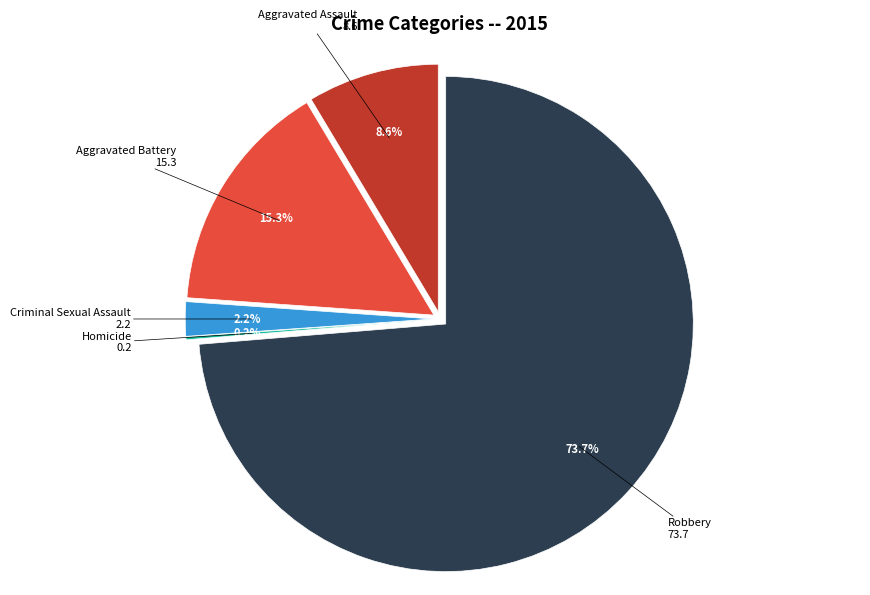

To the nearest percent, what portion does Aggravated Assault represent?

9%